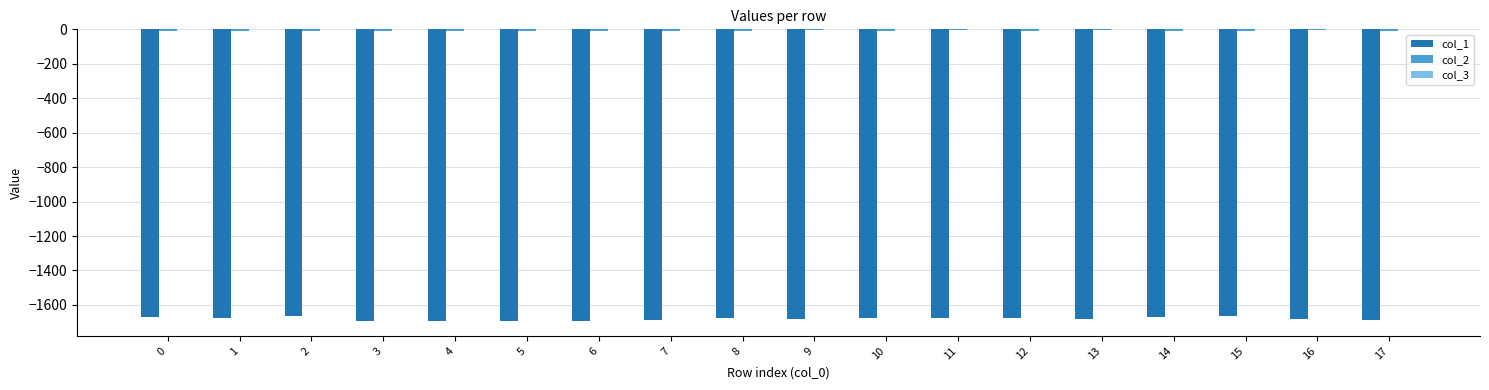

How many groups of bars are there?

18